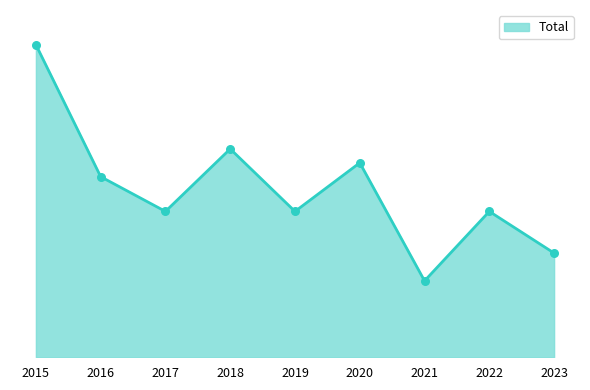

What is the change in value from 2015 to 2020?

-17